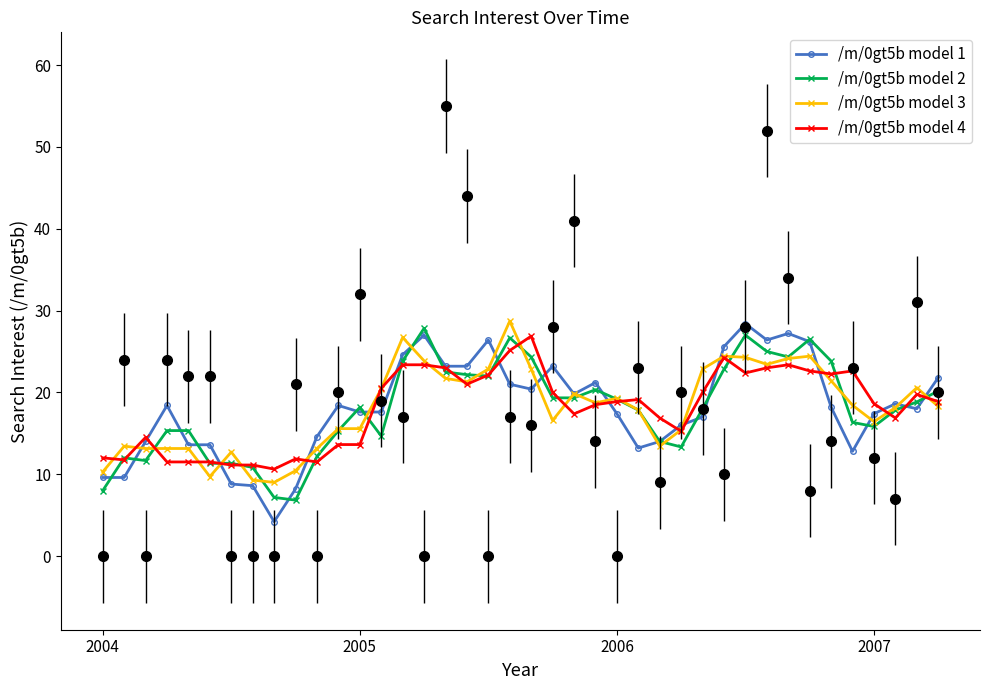

List the series in order of their peak value, lowest first.

/m/0gt5b model 4, /m/0gt5b model 2, /m/0gt5b model 1, /m/0gt5b model 3